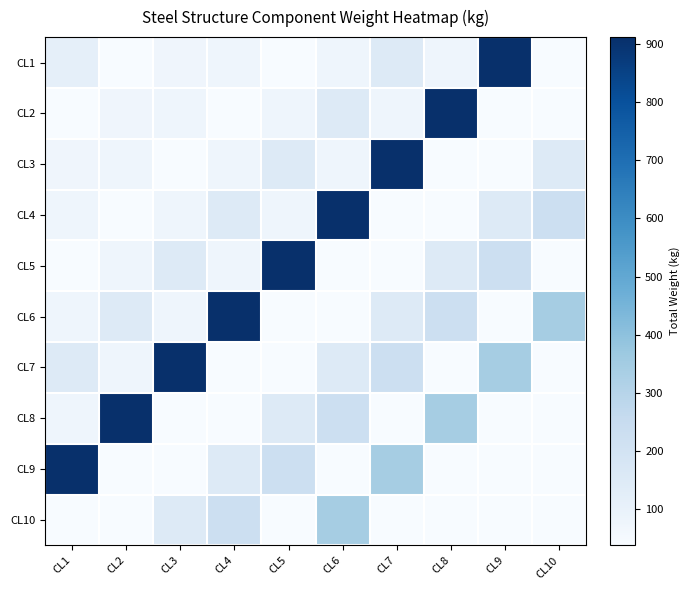

Reading left to right, list all the values displayed in this chart.

CL1: CL1=114.0	CL2=37.5	CL3=75.0	CL4=76.0	CL5=37.7	CL6=76.0	CL7=152.0	CL8=76.0	CL9=912.0	CL10=38.0
CL2: CL1=37.5	CL2=75.0	CL3=76.0	CL4=37.7	CL5=76.0	CL6=152.0	CL7=76.0	CL8=912.0	CL9=38.0	CL10=38.0
CL3: CL1=75.0	CL2=76.0	CL3=37.7	CL4=76.0	CL5=152.0	CL6=76.0	CL7=912.0	CL8=38.0	CL9=38.0	CL10=152.0
CL4: CL1=76.0	CL2=37.7	CL3=76.0	CL4=152.0	CL5=76.0	CL6=912.0	CL7=38.0	CL8=38.0	CL9=152.0	CL10=228.0
CL5: CL1=37.7	CL2=76.0	CL3=152.0	CL4=76.0	CL5=912.0	CL6=38.0	CL7=38.0	CL8=152.0	CL9=228.0	CL10=38.0
CL6: CL1=76.0	CL2=152.0	CL3=76.0	CL4=912.0	CL5=38.0	CL6=38.0	CL7=152.0	CL8=228.0	CL9=38.0	CL10=342.0
CL7: CL1=152.0	CL2=76.0	CL3=912.0	CL4=38.0	CL5=38.0	CL6=152.0	CL7=228.0	CL8=38.0	CL9=342.0	CL10=38.0
CL8: CL1=76.0	CL2=912.0	CL3=38.0	CL4=38.0	CL5=152.0	CL6=228.0	CL7=38.0	CL8=342.0	CL9=38.0	CL10=38.1
CL9: CL1=912.0	CL2=38.0	CL3=38.0	CL4=152.0	CL5=228.0	CL6=38.0	CL7=342.0	CL8=38.0	CL9=38.1	CL10=38.1
CL10: CL1=38.0	CL2=38.0	CL3=152.0	CL4=228.0	CL5=38.0	CL6=342.0	CL7=38.0	CL8=38.1	CL9=38.1	CL10=38.1